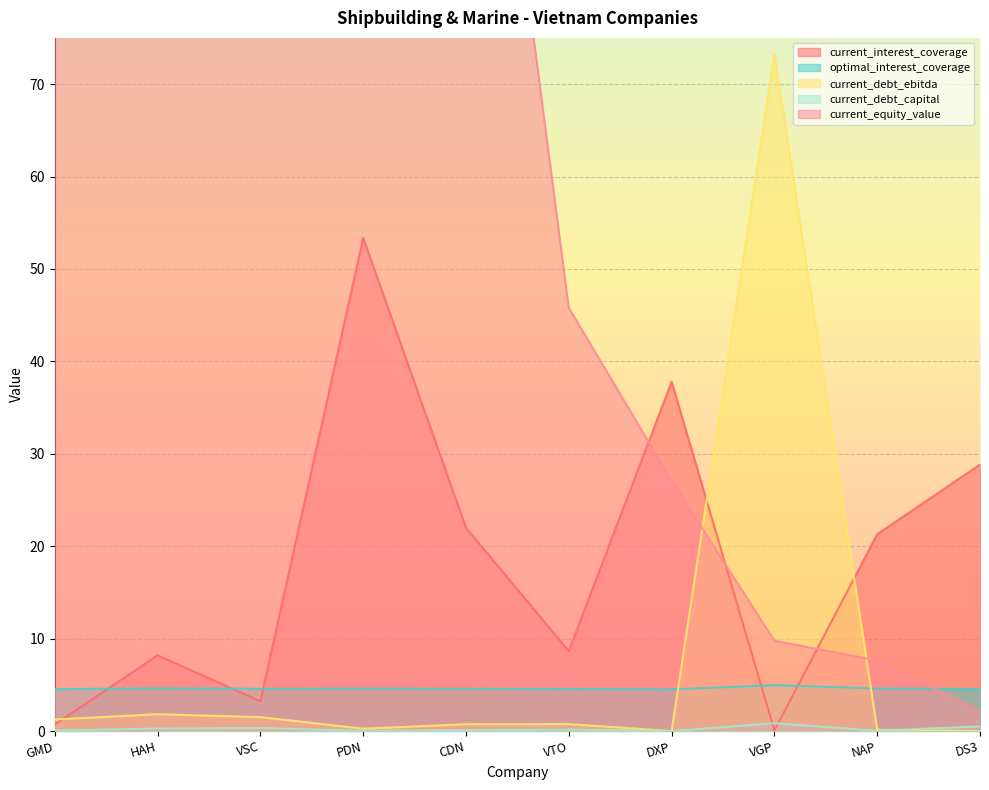

What is the label of the 6th point from the left?

VTO